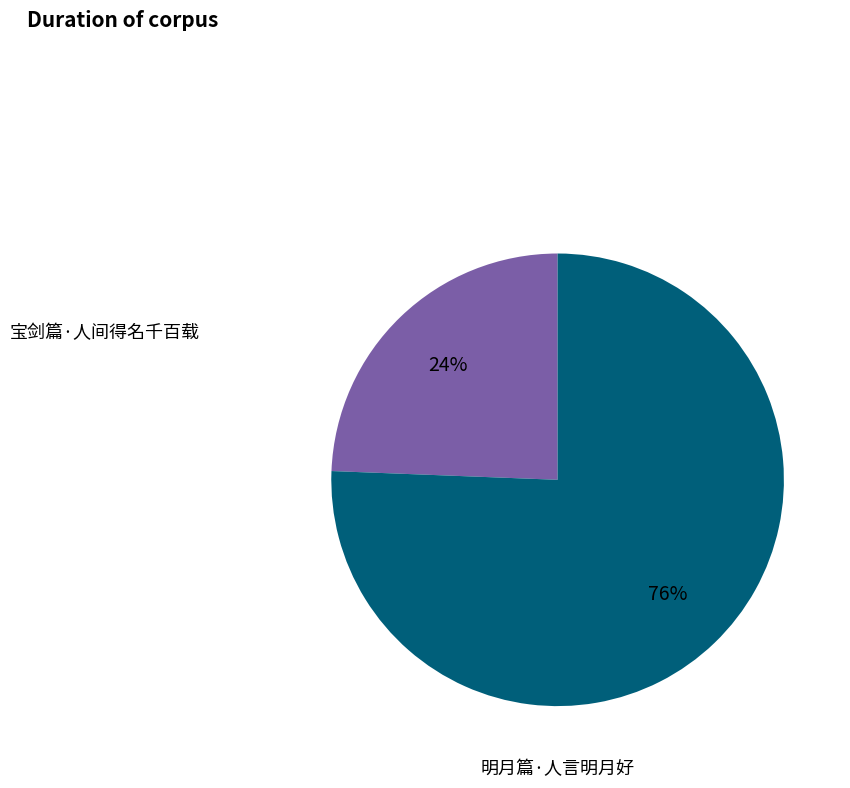

To the nearest percent, what is the average slice percentage?

50%